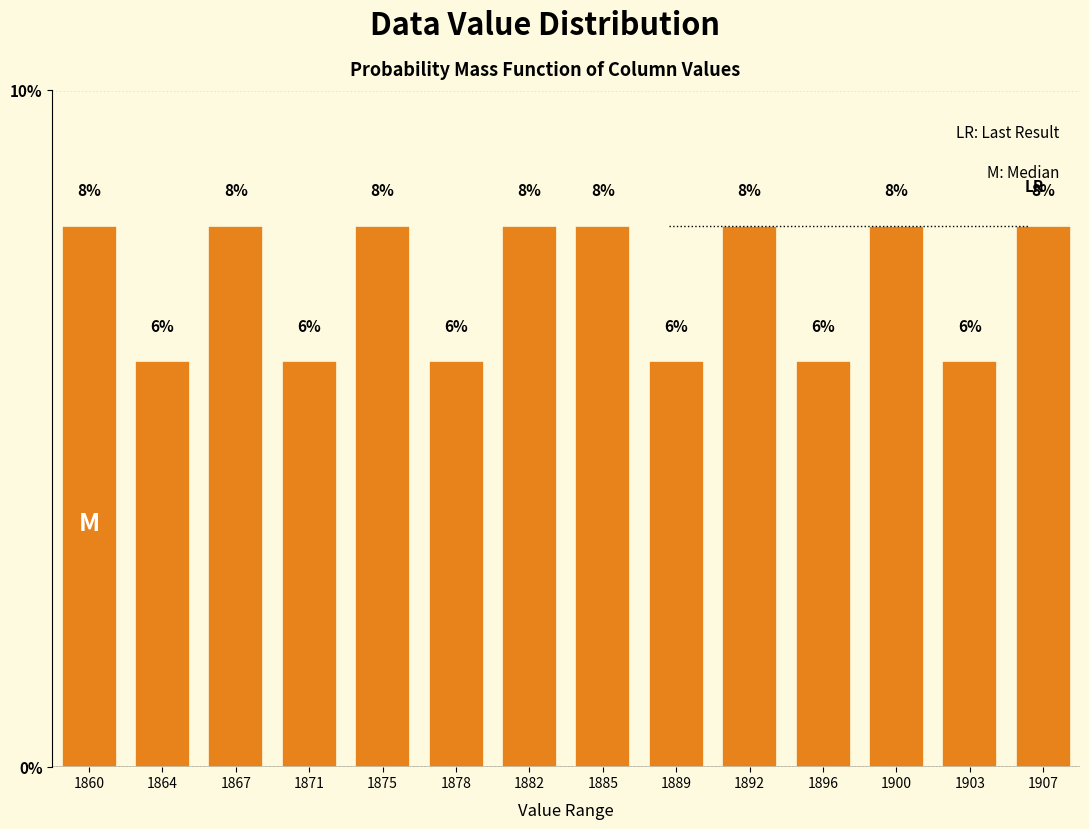

Reading right to left, list all the values displayed in this chart.

1907=8	1903=6	1900=8	1896=6	1892=8	1889=6	1885=8	1882=8	1878=6	1875=8	1871=6	1867=8	1864=6	1860=8